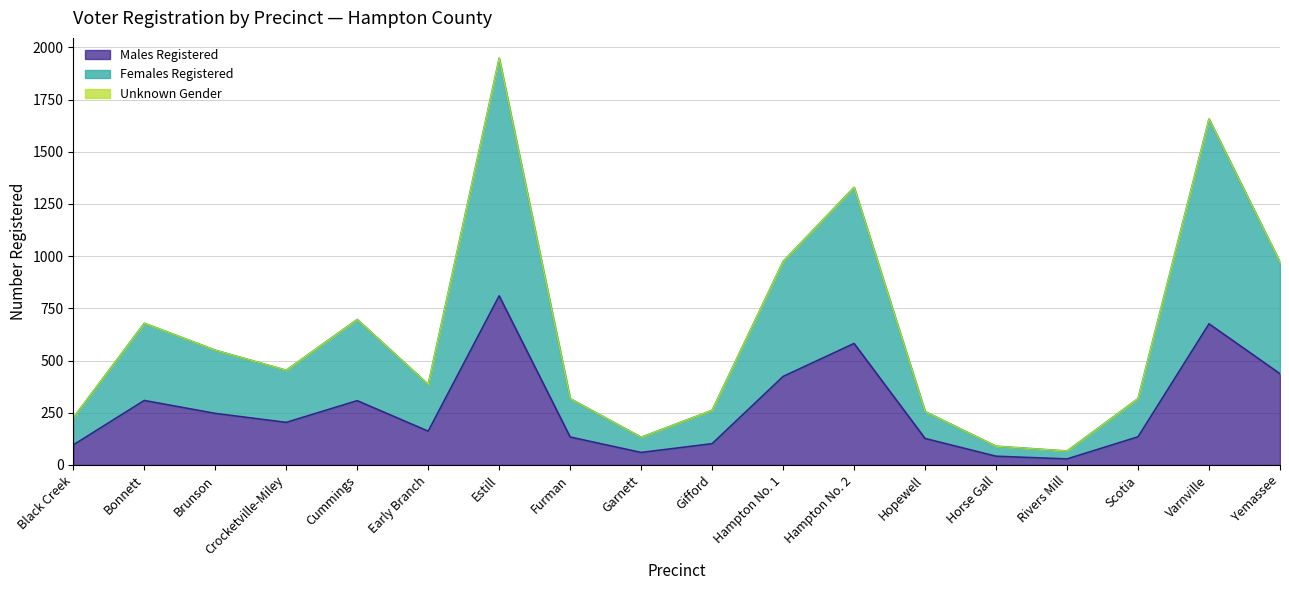

The value of Males Registered at Garnett is 60. True or false?

True